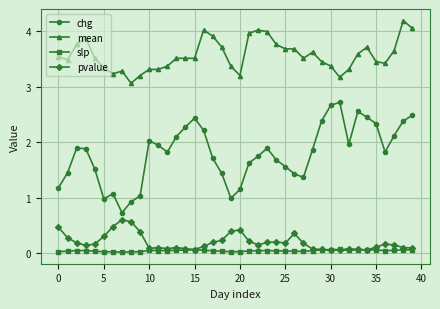

Which series has the widest spread of values?

chg